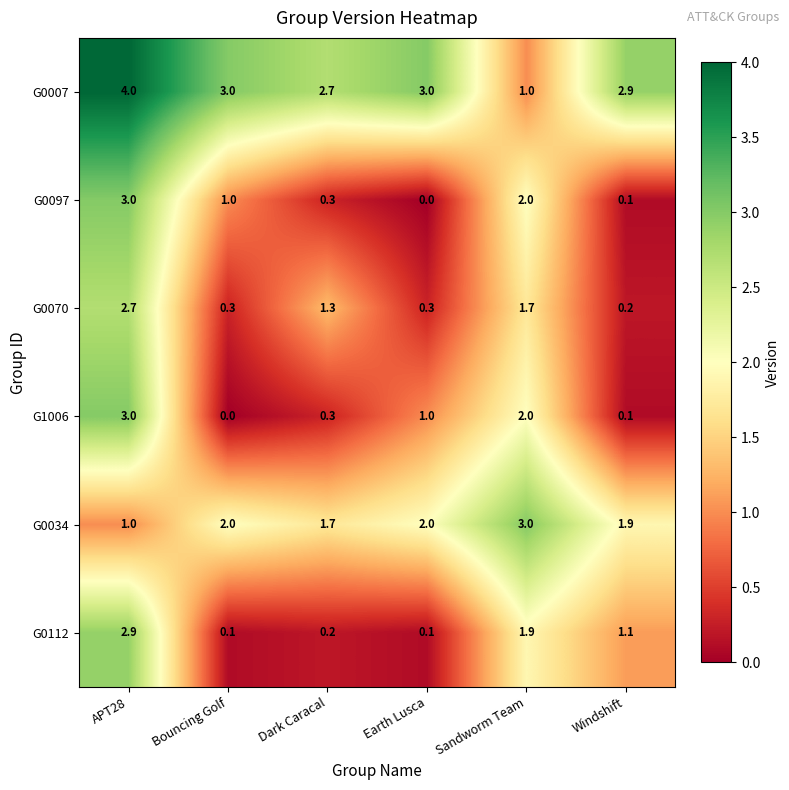

At how many categories does at least one series exceed 0?

6